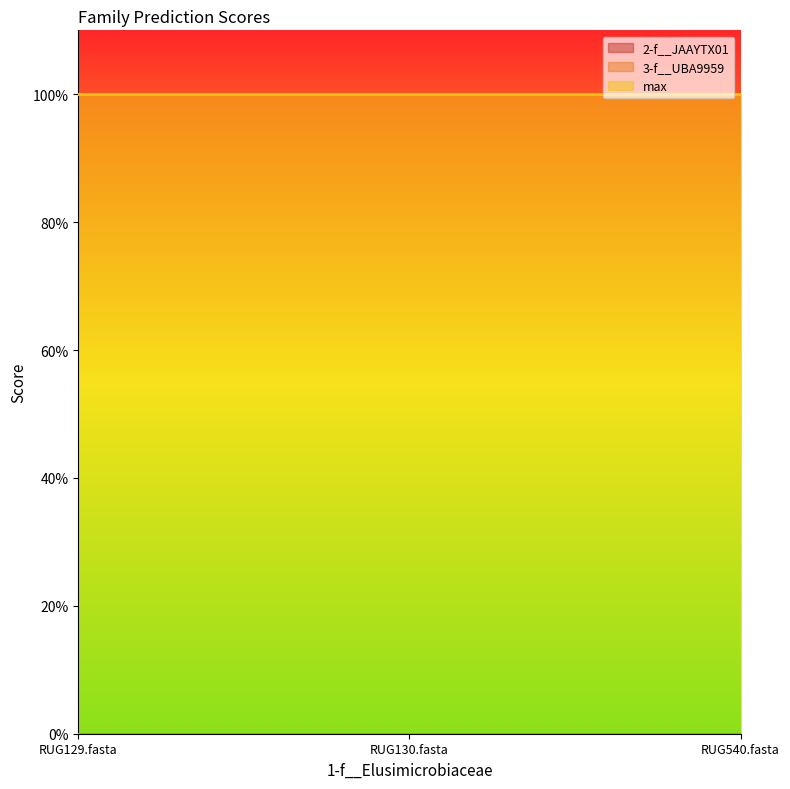

Rank the series at RUG130.fasta from highest to lowest value.

max, 2-f__JAAYTX01, 3-f__UBA9959